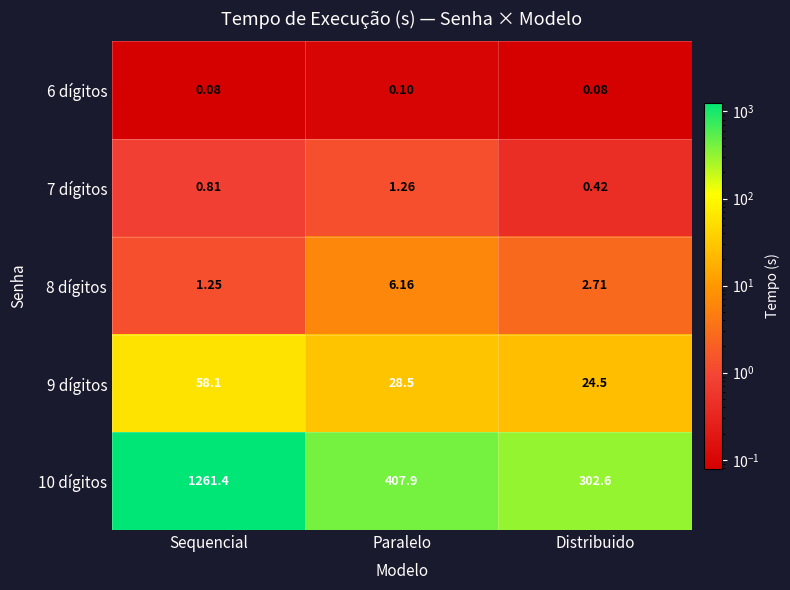

List the labels in order of 9 dígitos value, smallest first.

Distribuido, Paralelo, Sequencial